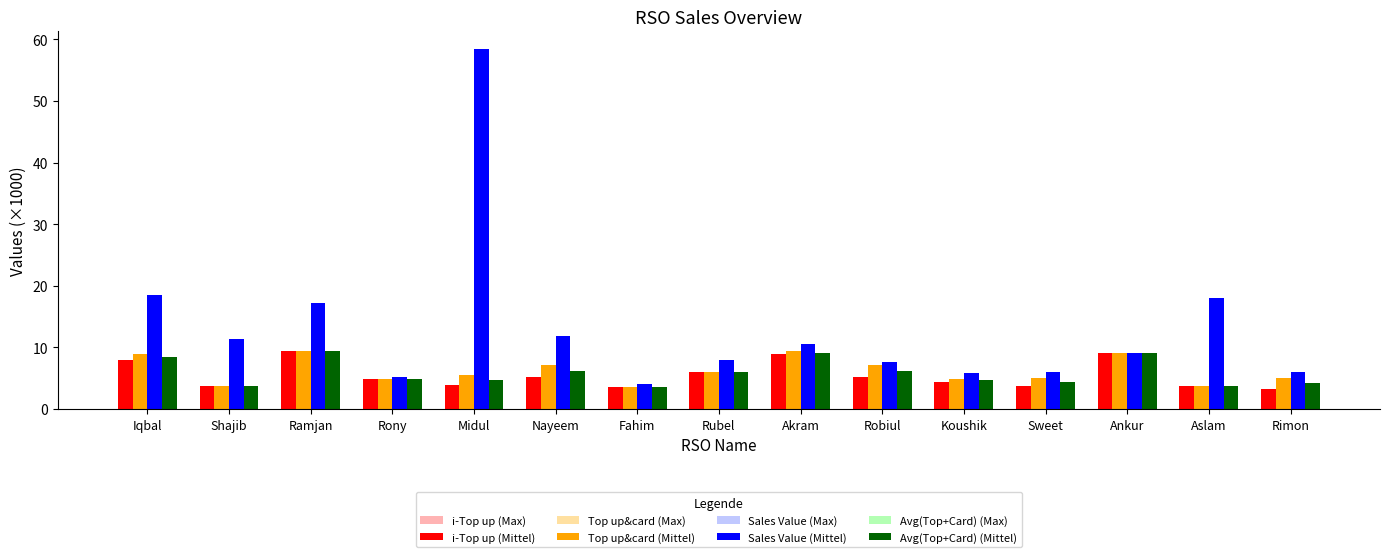

What position from the right is Shajib?

14